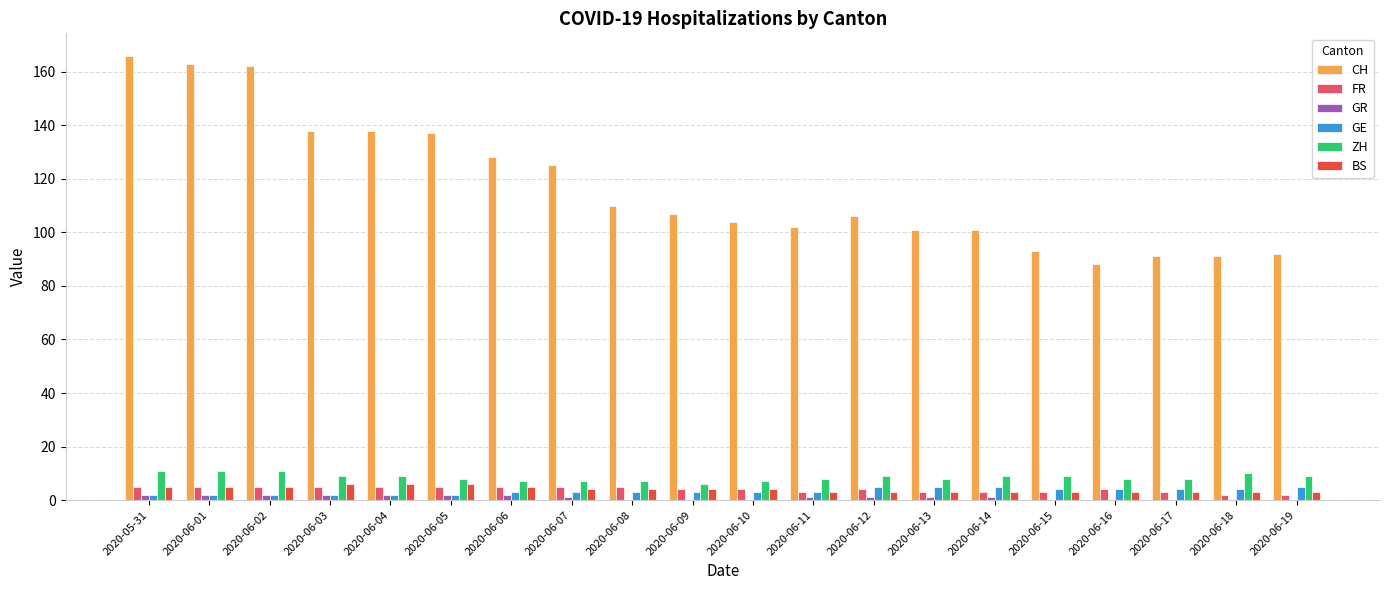

Which series changed the most between 2020-05-31 and 2020-06-14?

CH